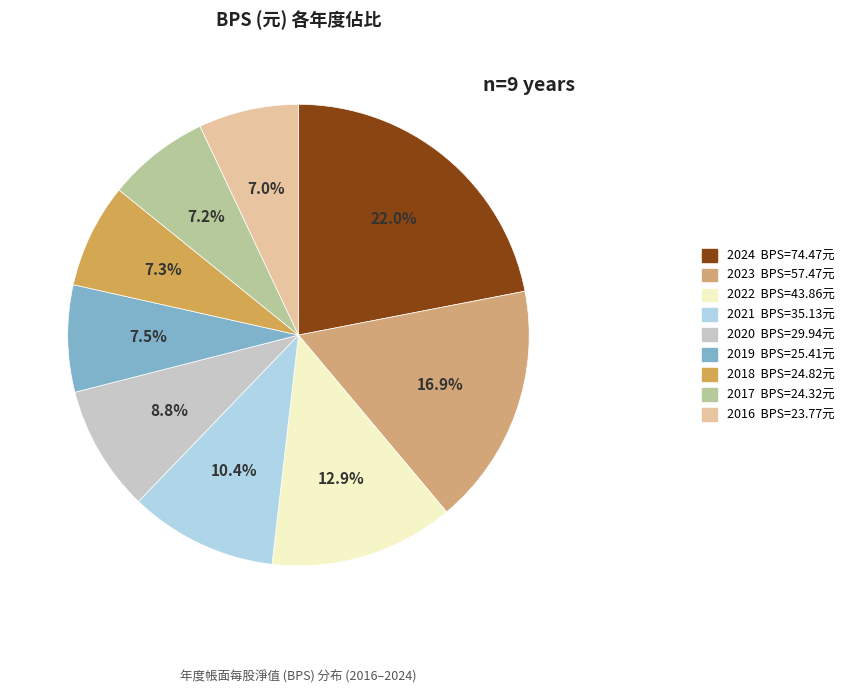

What portion of the pie excludes 2018?

92.7%